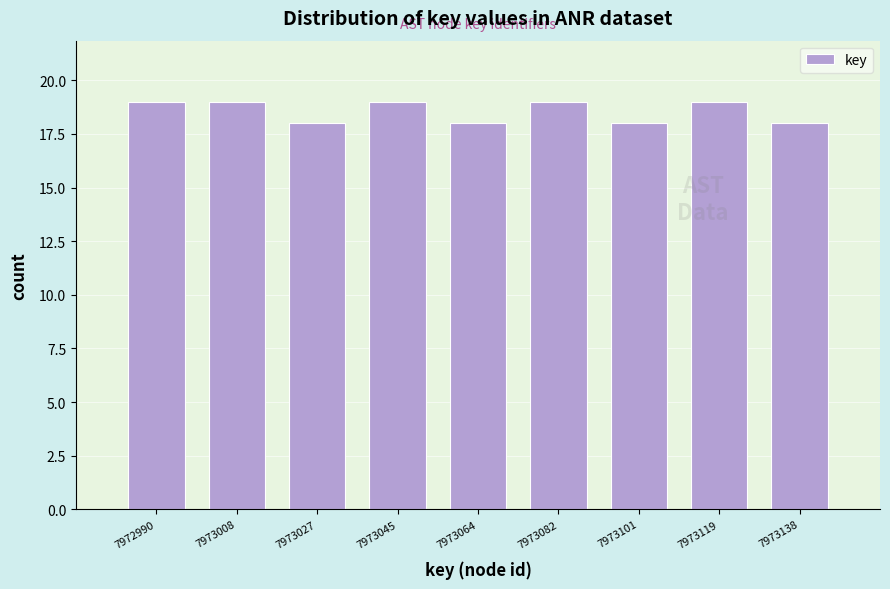

Reading left to right, what are all the values shown in this chart?

19	19	18	19	18	19	18	19	18